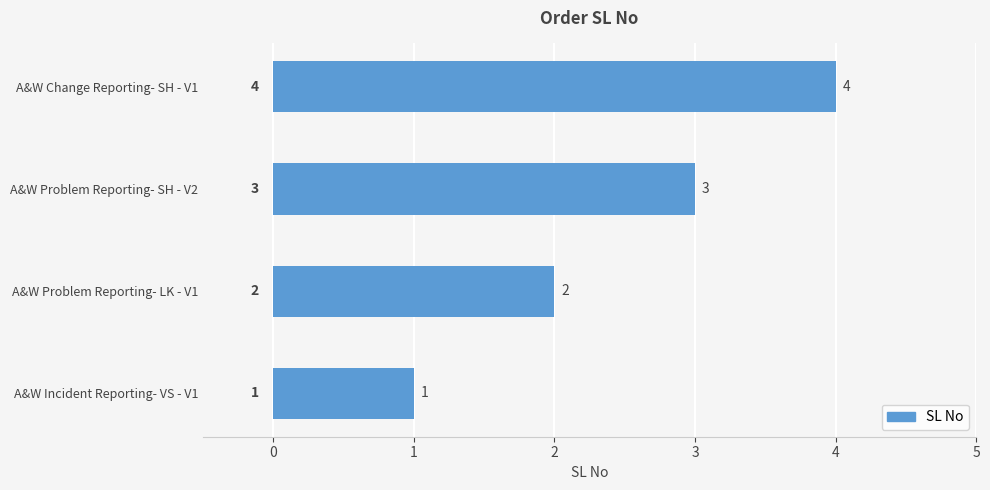

Are the bars grouped side by side (vs. stacked)?

No